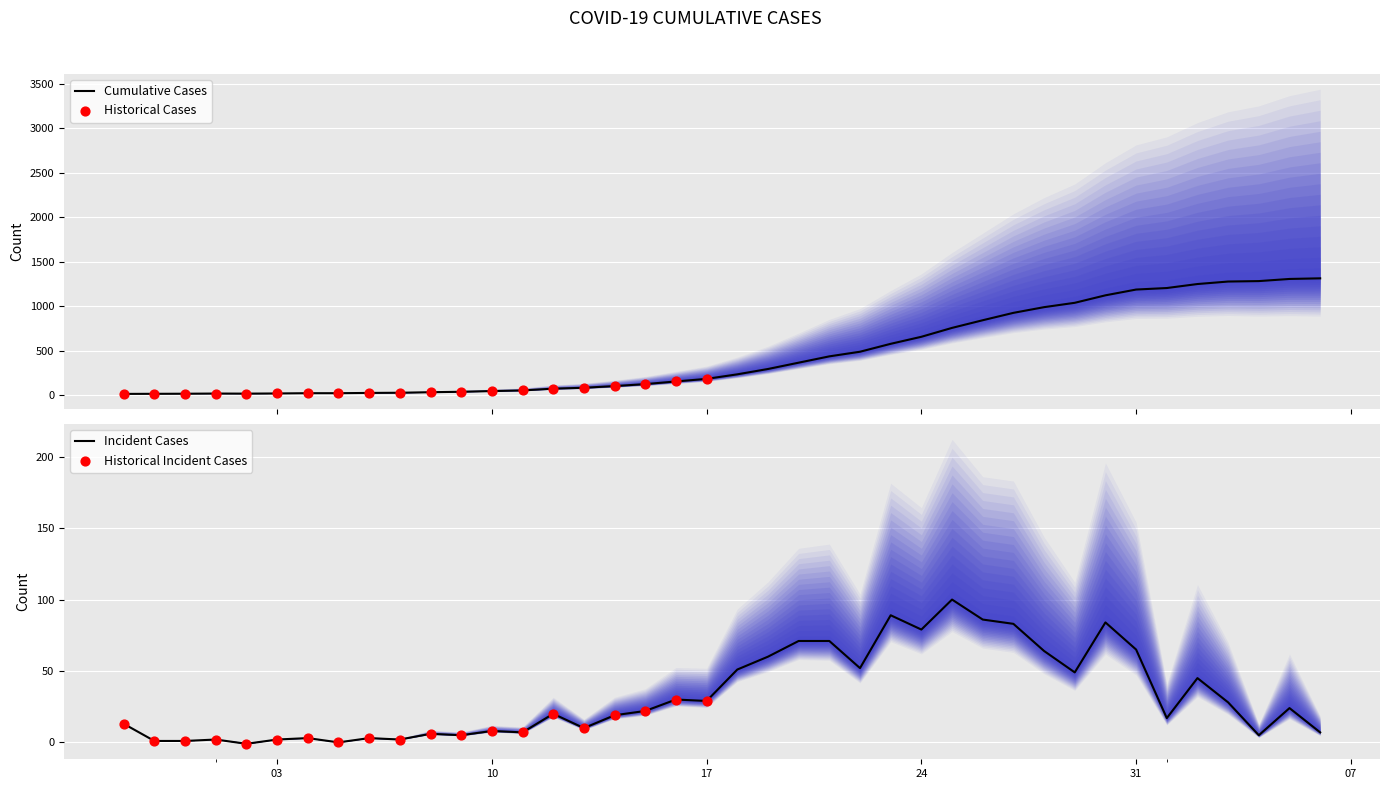

What is the change in value from 2020-03-21 to 2020-03-25?

+320